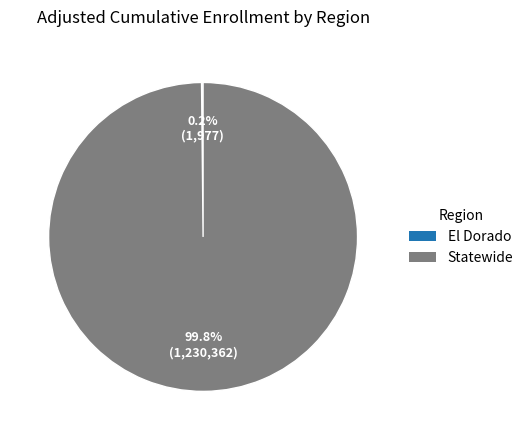

What is the largest slice in the pie chart?

Statewide